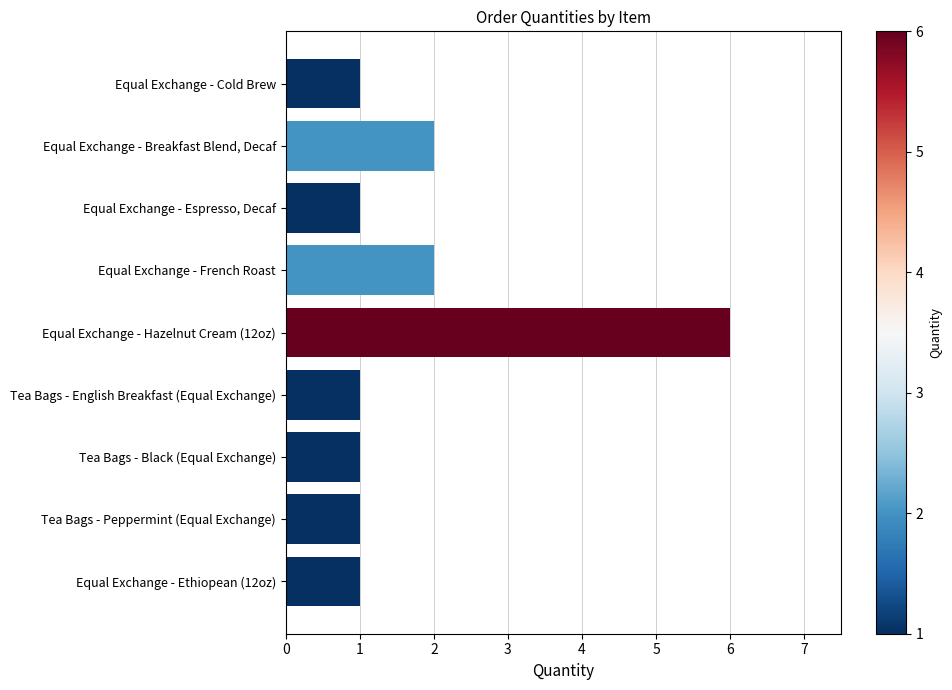

What is the label of the 9th bar from the top?

Equal Exchange - Ethiopean (12oz)